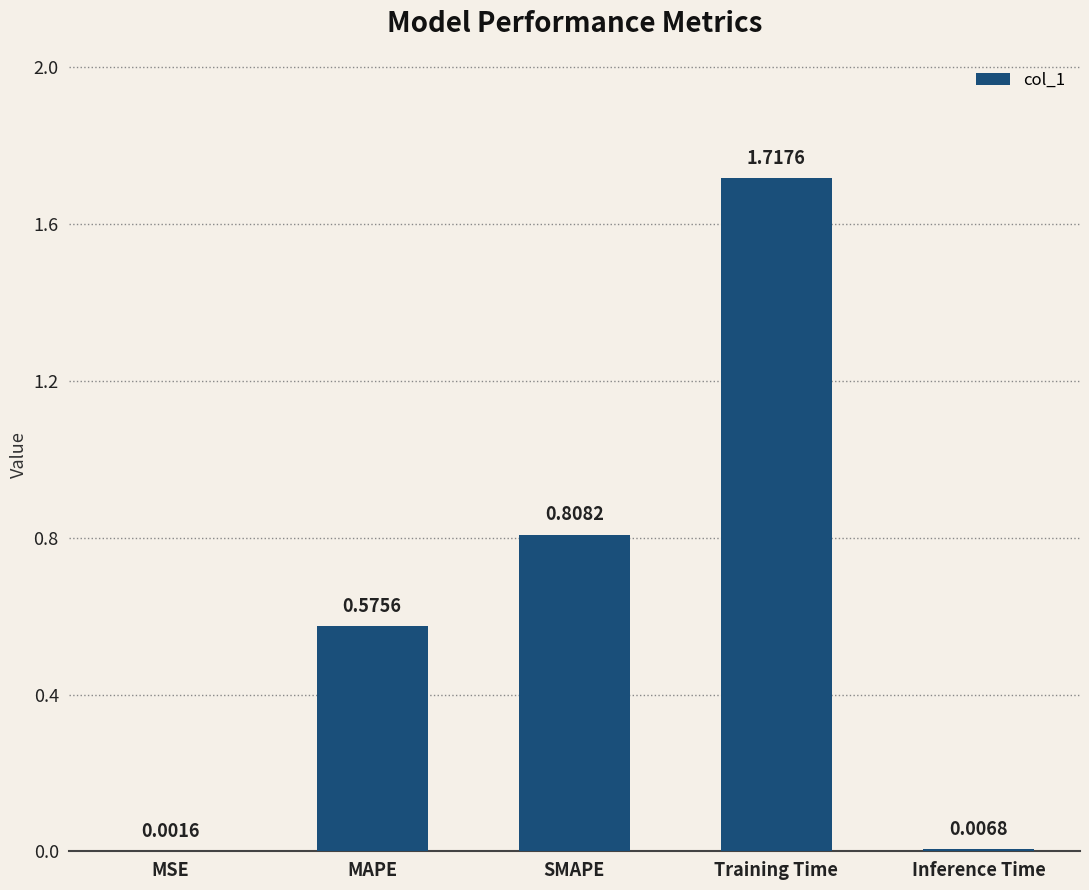

What is the sum of all values?

3.1